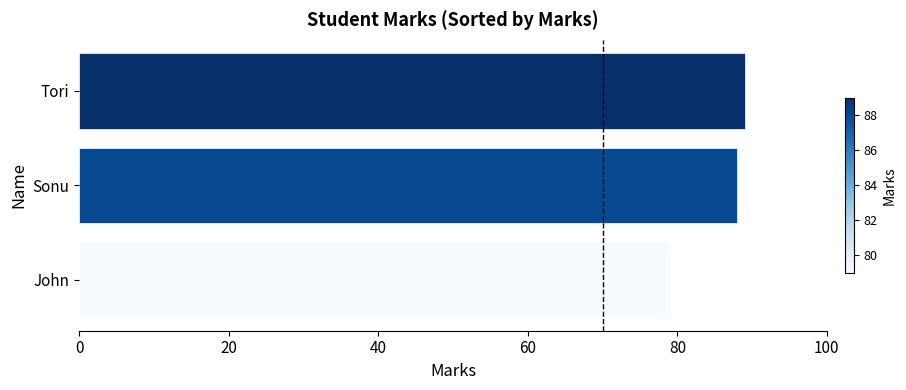

What is the approximate value at Tori, to the nearest 5?

90